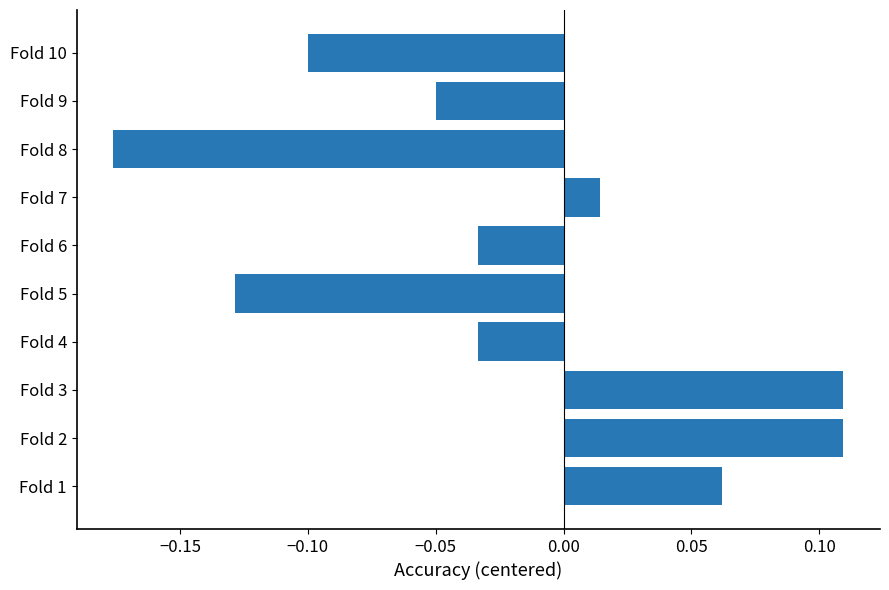

At which label is the value closest to 0?

Fold 7